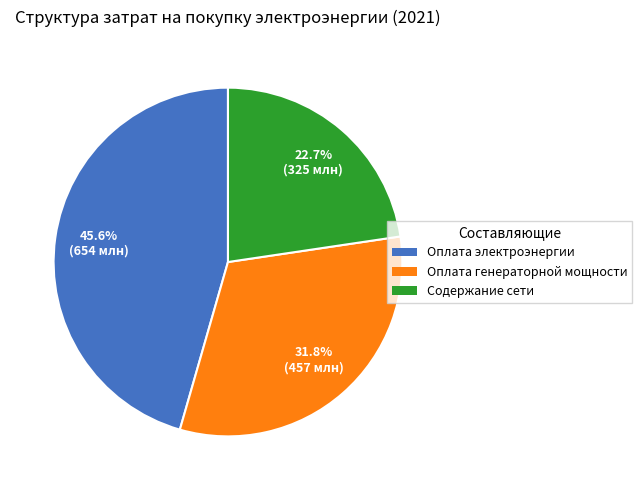

Is there a majority slice in this chart?

No